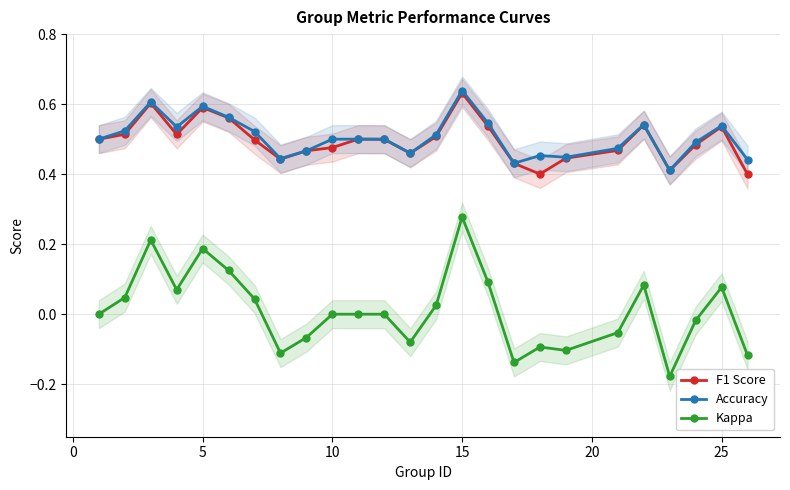

True or false: Kappa has more than 2 points higher than both neighbors.

True